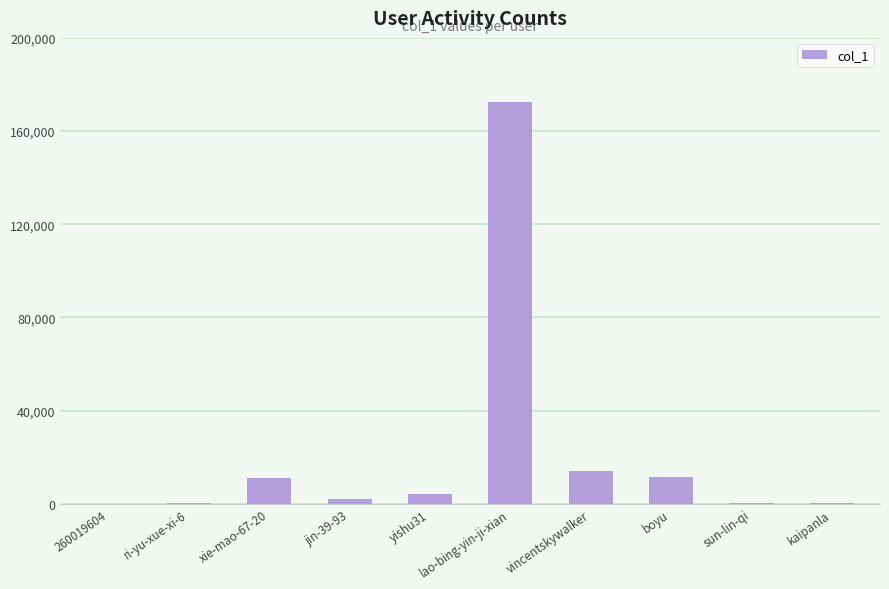

What is the average value?

21688